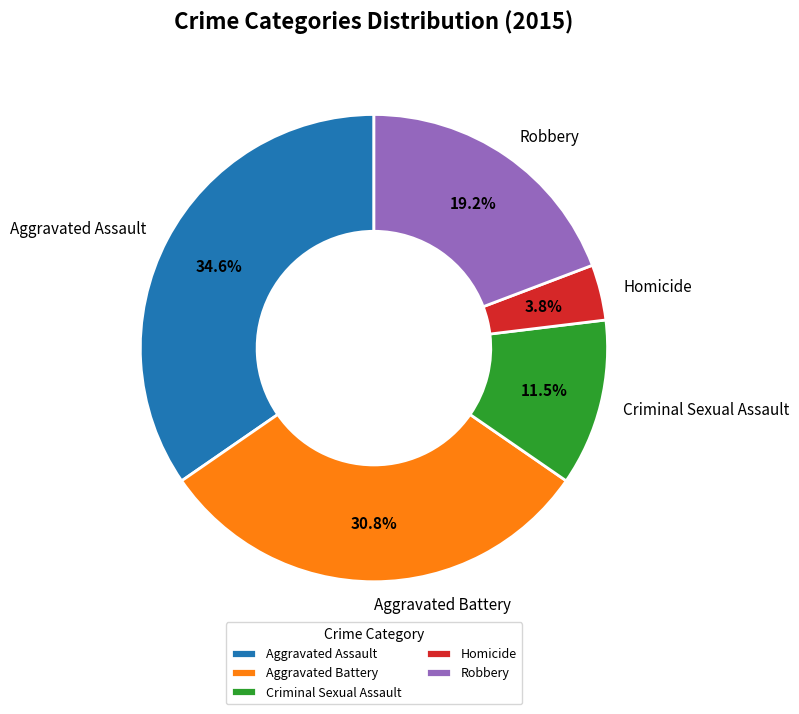

To the nearest percent, what is the combined percentage of Criminal Sexual Assault and Robbery?

31%